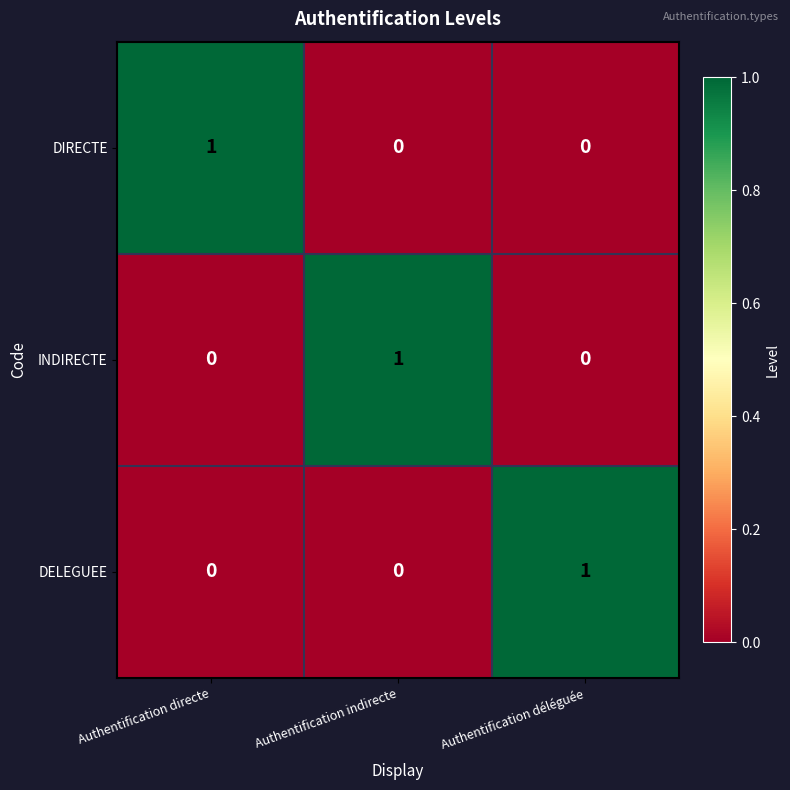

At how many categories does at least one series exceed 0?

3